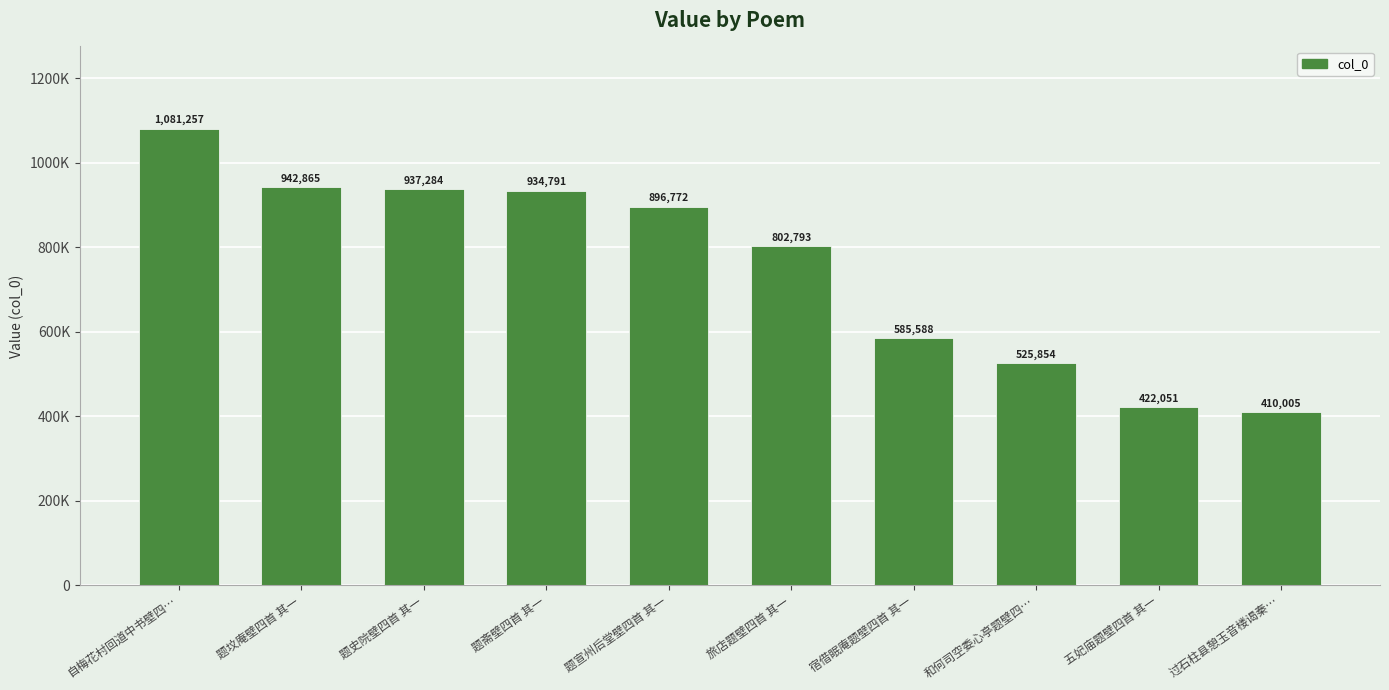

Rank the categories by value from lowest to highest.

过石柱县憩玉音楼谒秦…, 五妃庙题壁四首 其一, 和何司空委心亭题壁四…, 宿借眠庵题壁四首 其一, 旅店题壁四首 其一, 题宣州后堂壁四首 其一, 题斋壁四首 其一, 题史院壁四首 其一, 题坟庵壁四首 其一, 自梅花村回道中书壁四…